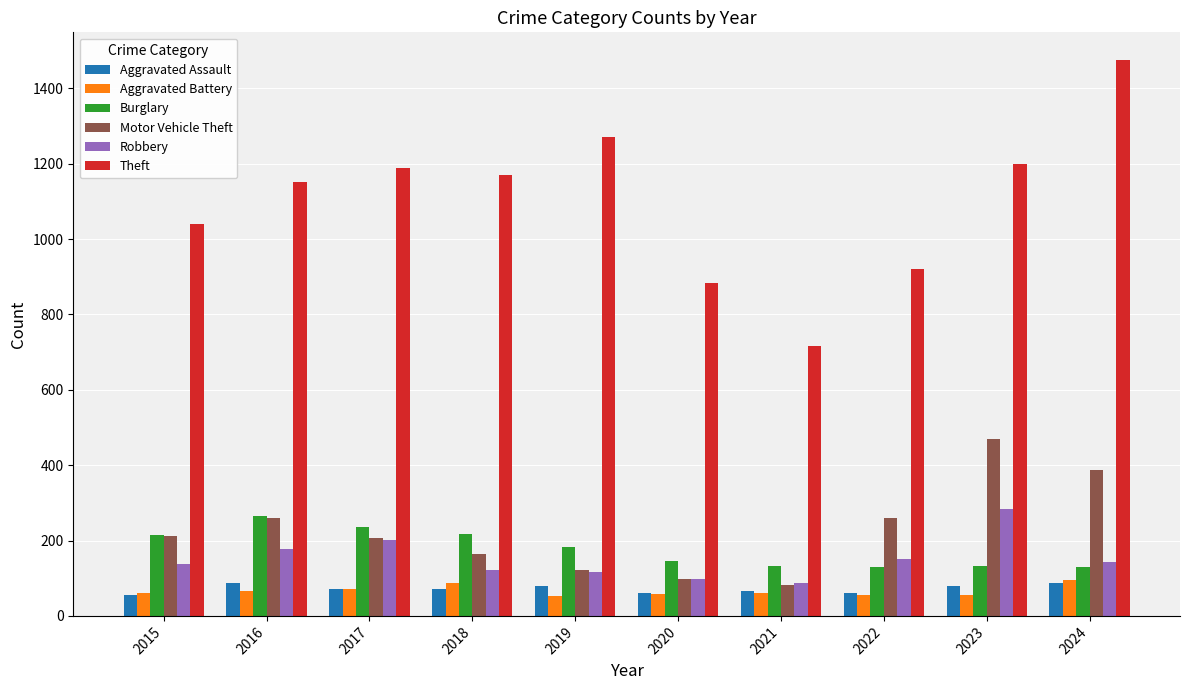

What is the difference between the maximum and minimum values in the Robbery series?

196